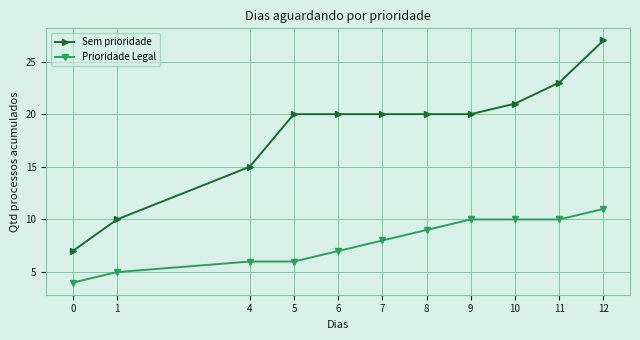

True or false: Sem prioridade and Prioridade Legal intersect in this chart.

False